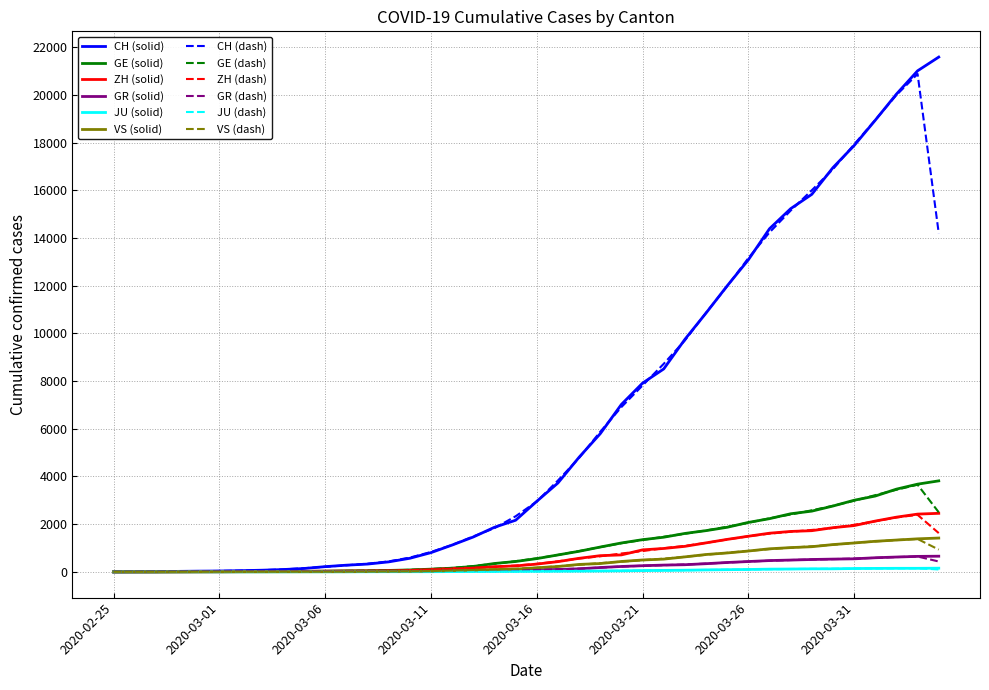

What is the highest value of the ZH (dash) series?

2390.3